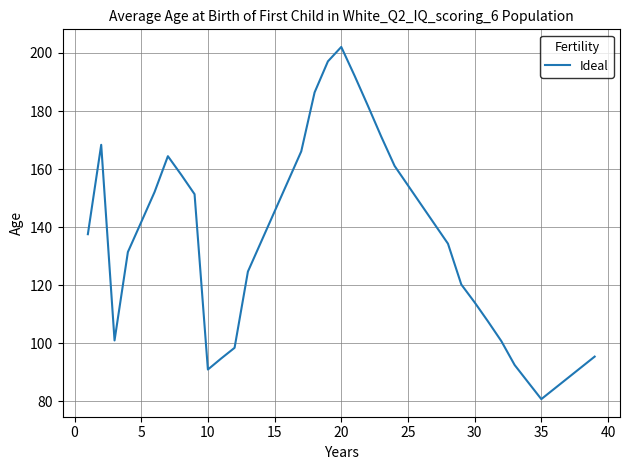

What is the smallest value displayed?

80.8